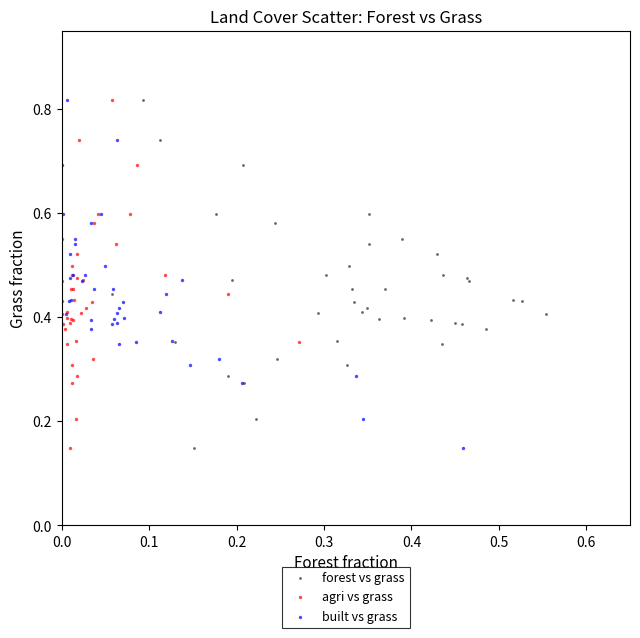

What are all the series names shown in the legend?

forest vs grass, agri vs grass, built vs grass